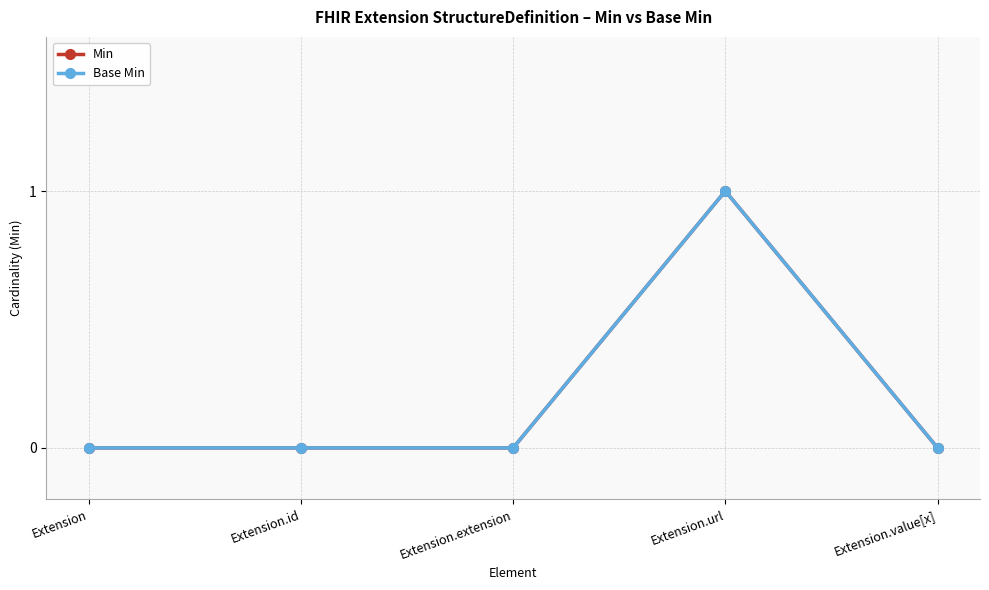

Is this an area chart (filled region under the line)?

No